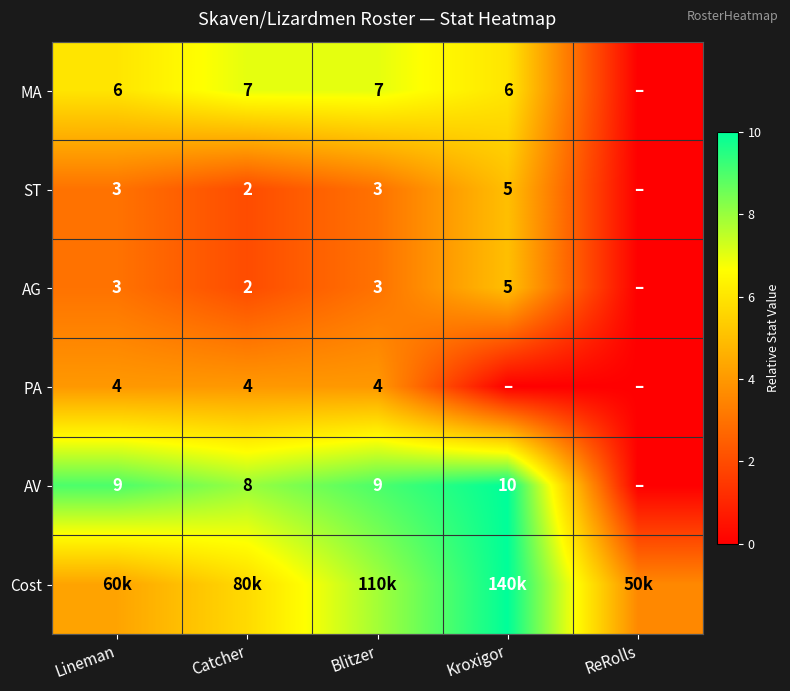

Where is AV nearest to the value 5?

Catcher